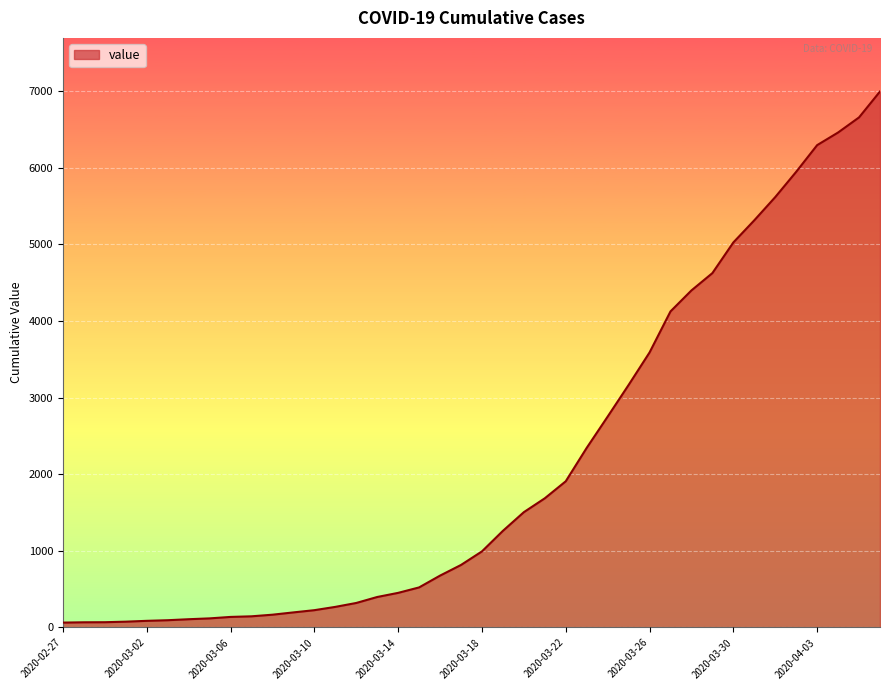

How many values are below 993?

20